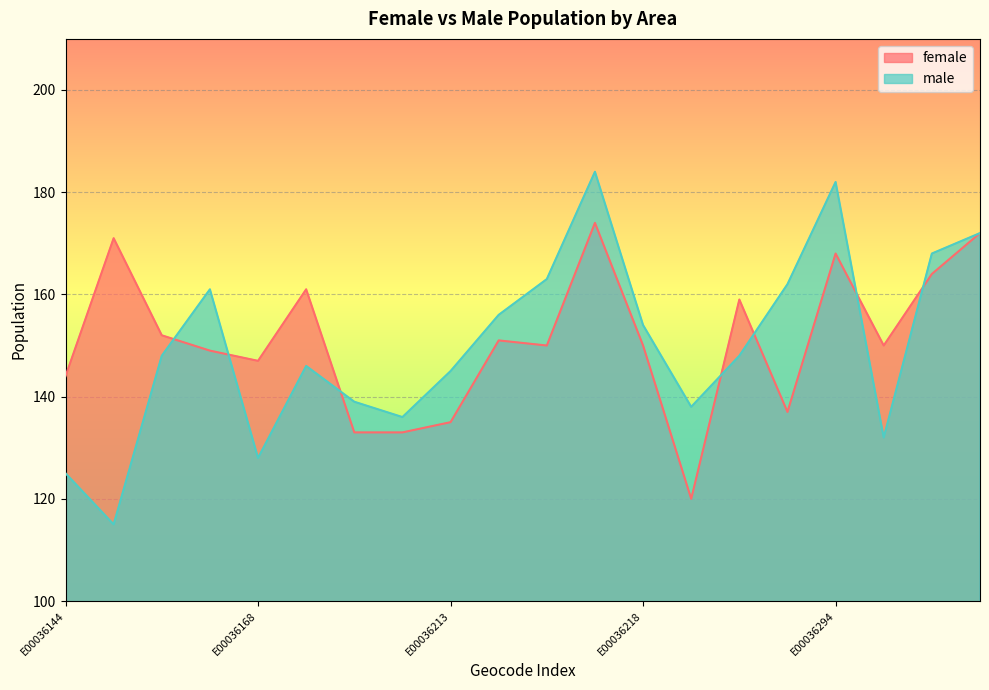

How many interior local peaks does the male series have?

4